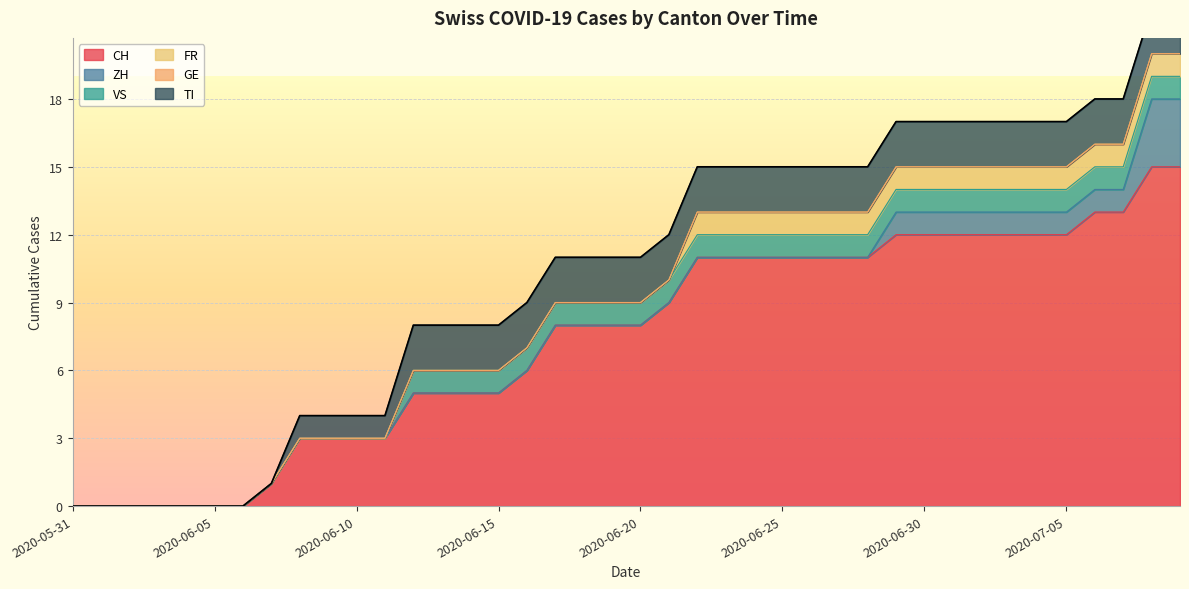

Is it true that VS equals 1 at 2020-06-27?

True